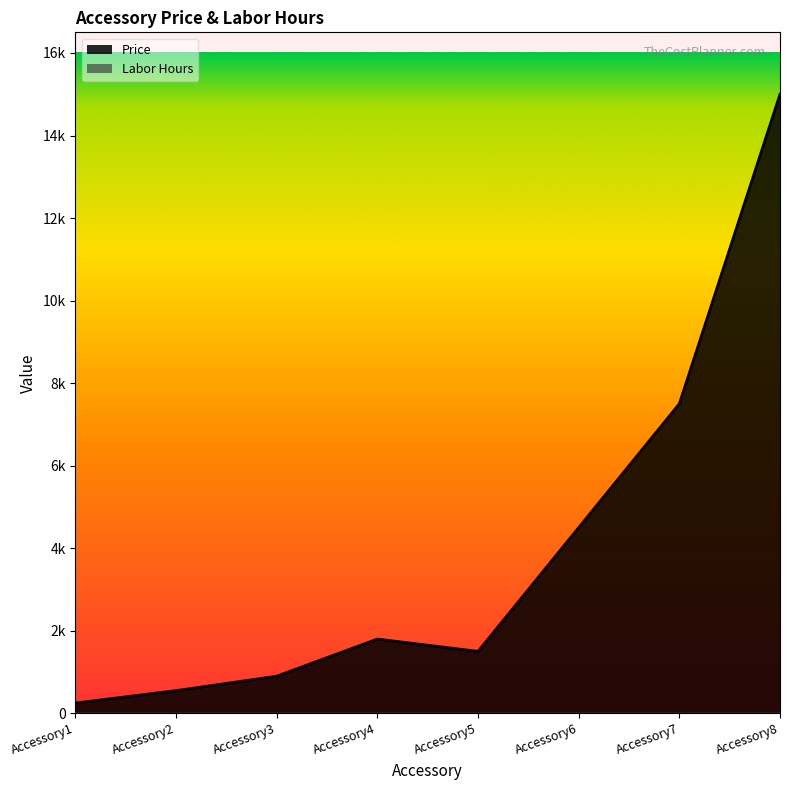

Which label corresponds to the smallest value in the chart?

Accessory1